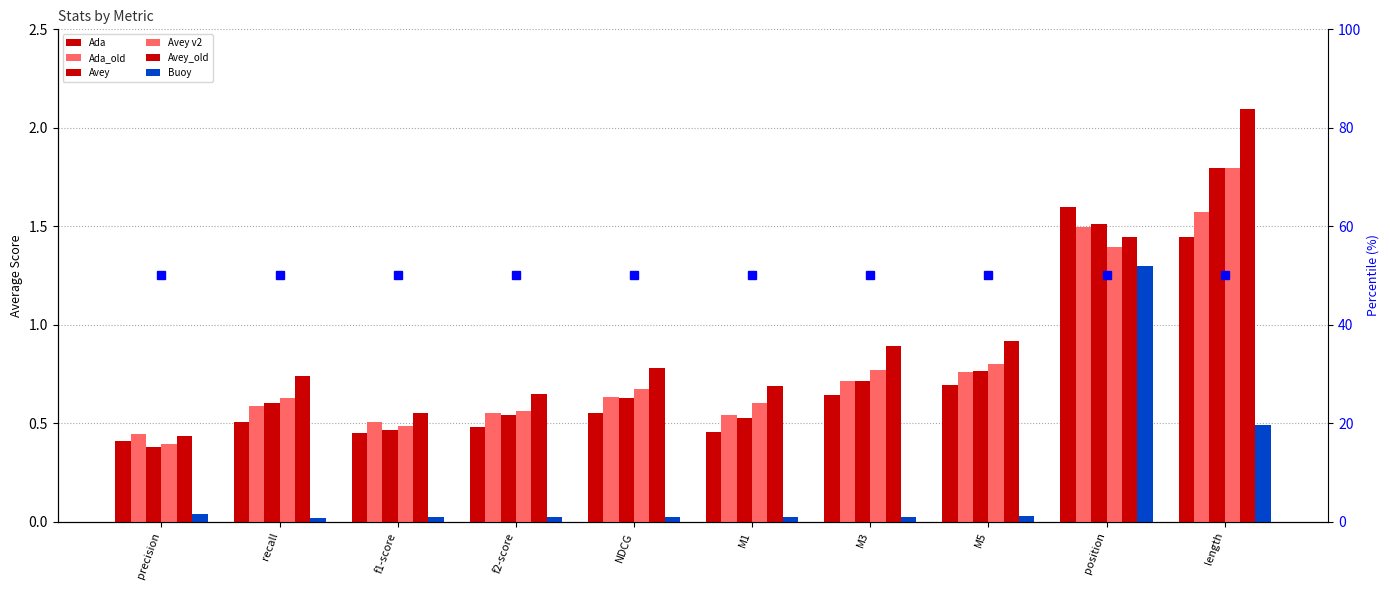

Is the value of Ada_old at NDCG greater than the value of Avey at position?

No